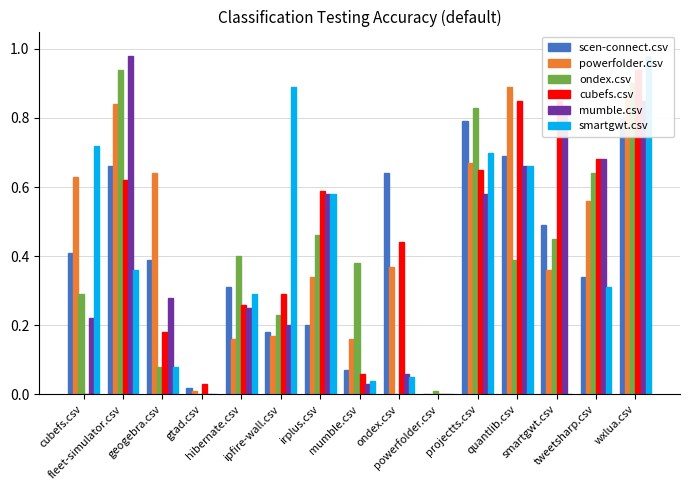

What is the difference between the smartgwt.csv values at powerfolder.csv and ipfire-wall.csv?

0.9